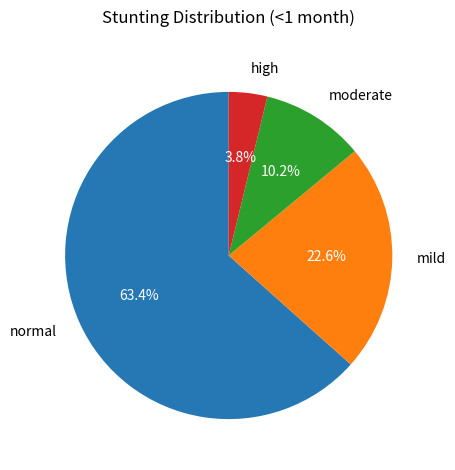

What is the majority slice?

normal